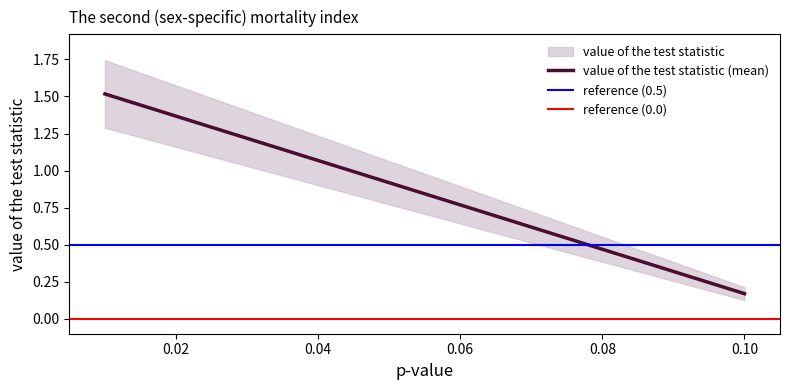

How many lines are shown in the chart?

3